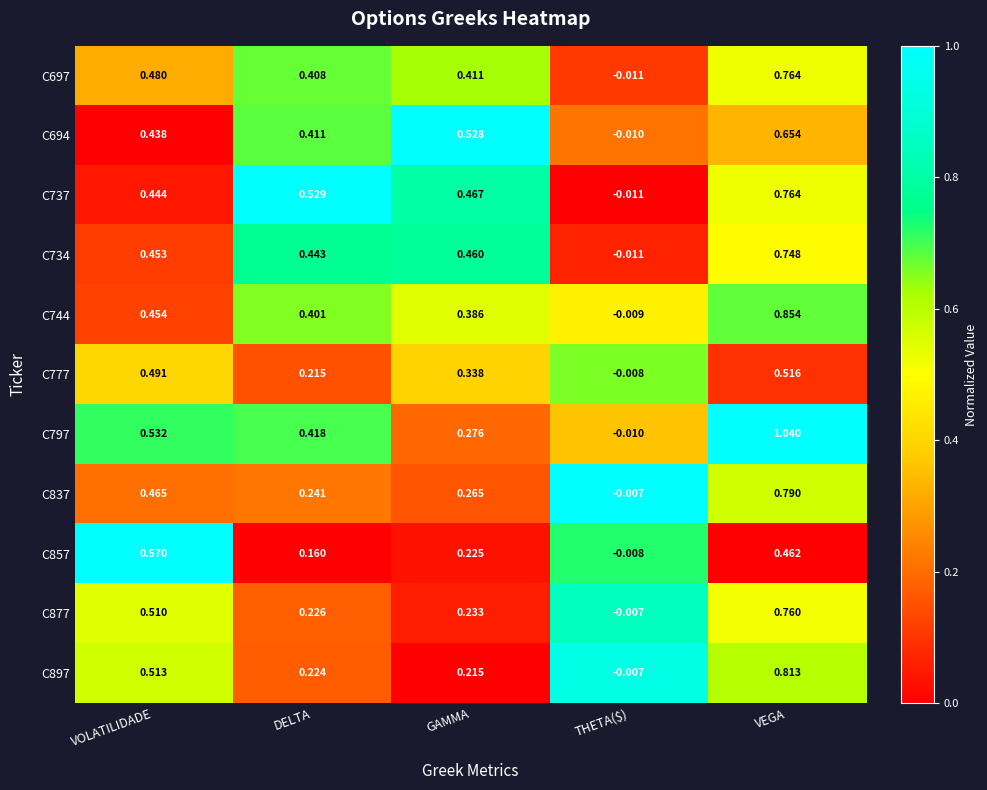

At which category is the sum across all series the highest?

VEGA